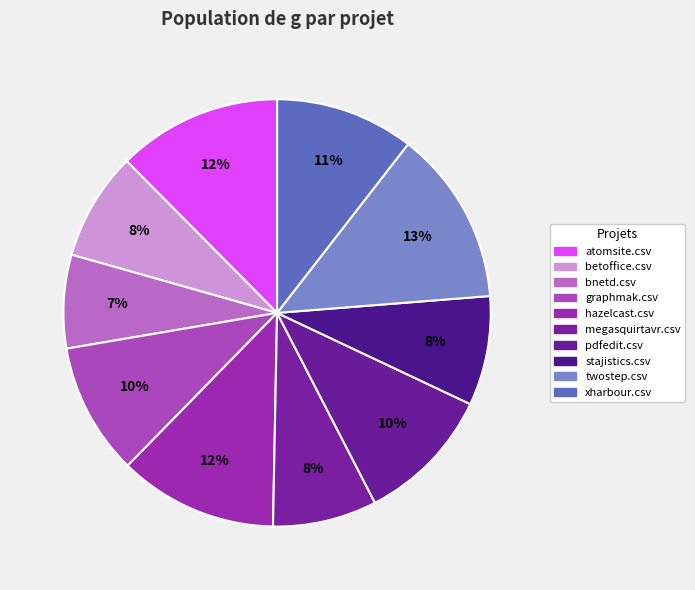

Do pdfedit.csv and twostep.csv together represent more than half of the pie?

No